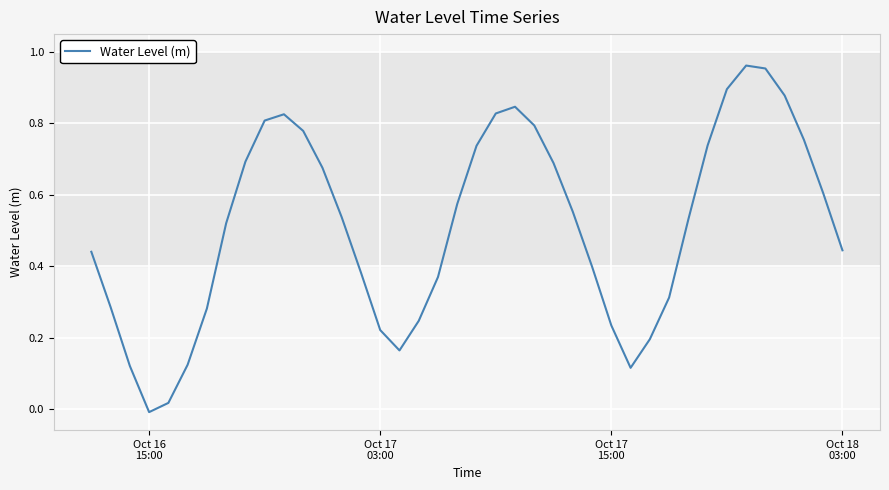

Does the chart have visible grid lines?

Yes